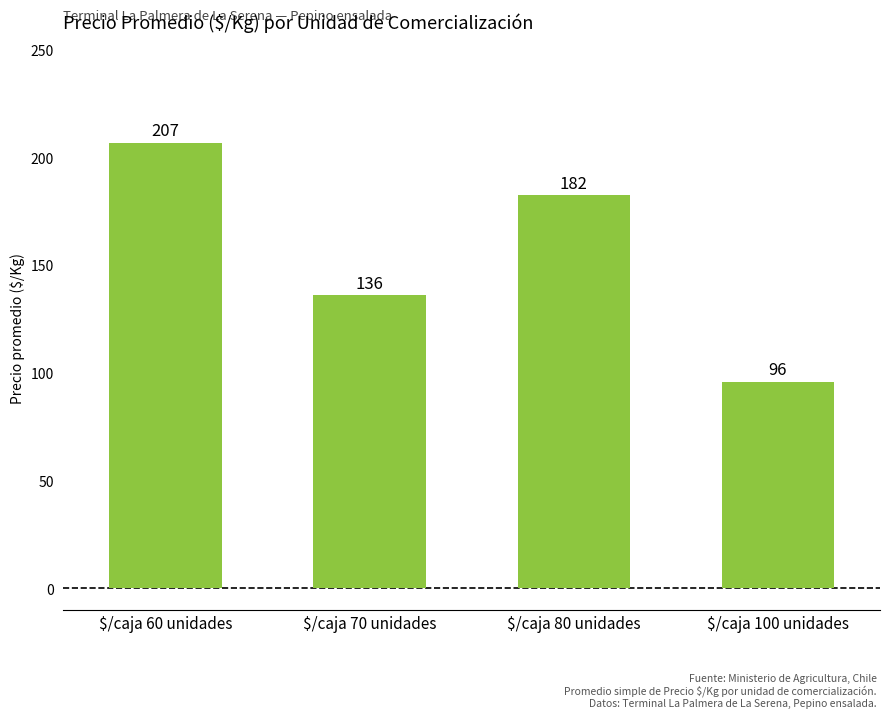

True or false: the data shows 263.1 at $/caja 80 unidades.

False